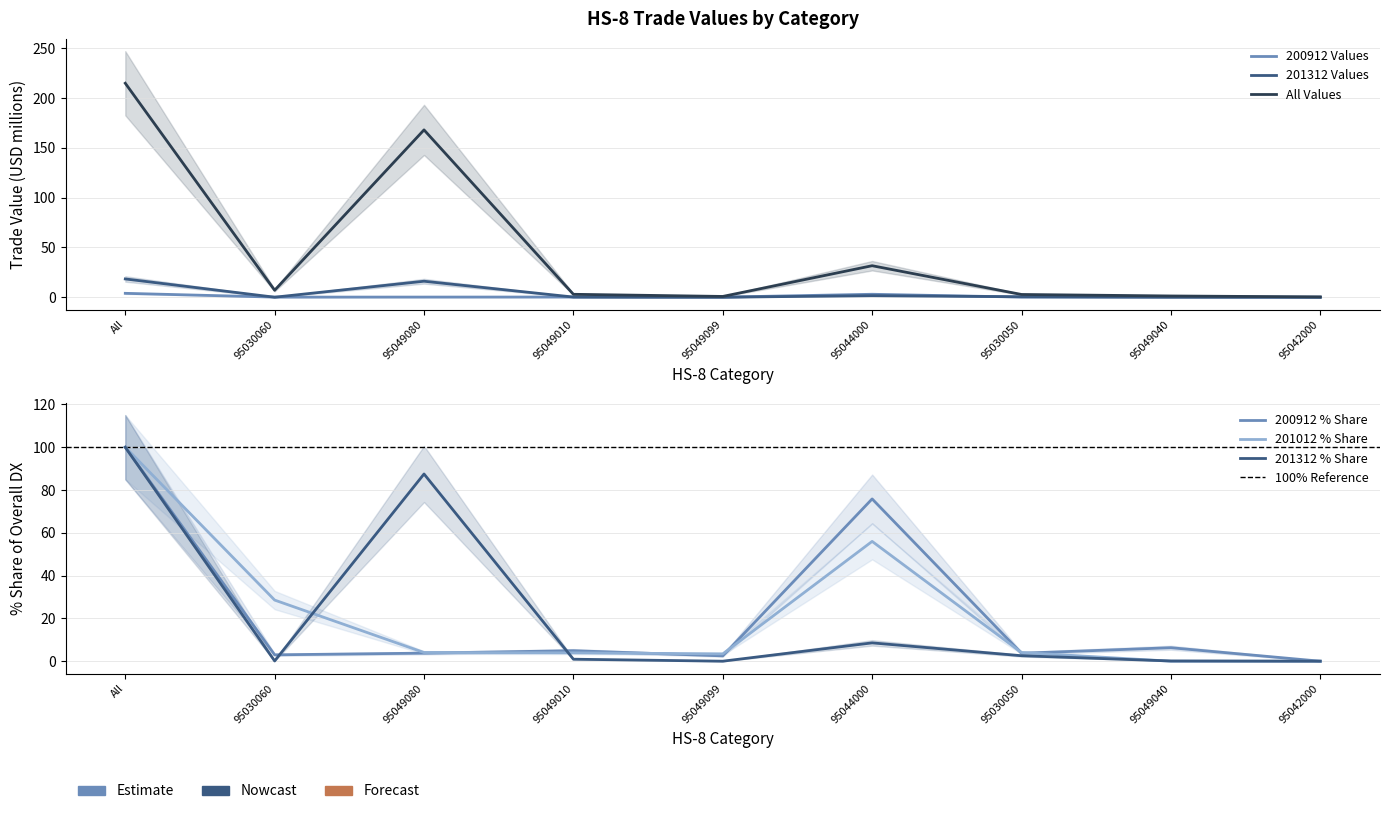

What is the highest value of the 201012_% Share of overall DX series?

100.0